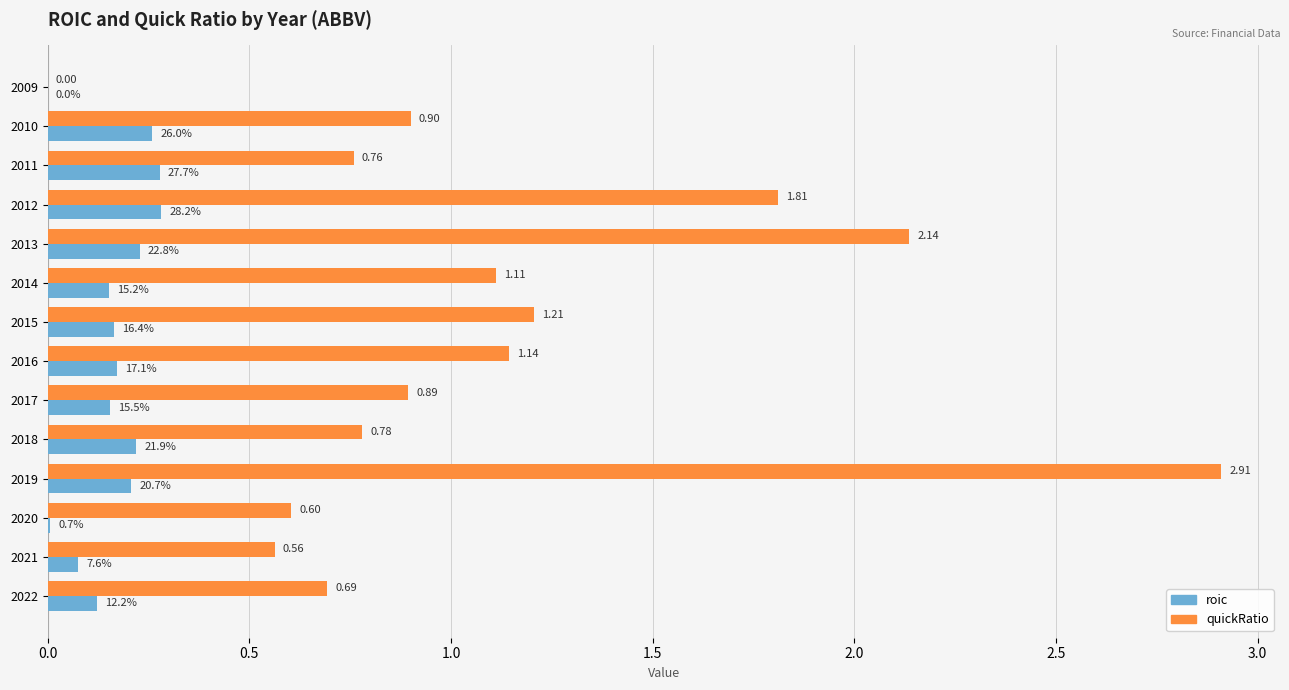

What is the greatest value displayed?

2.9